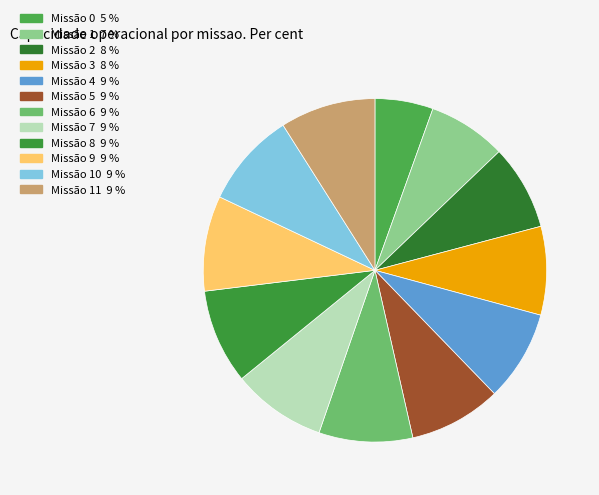

Count the number of slices in the pie.

12